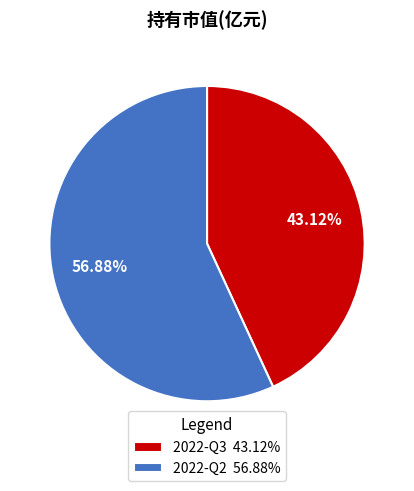

Approximately how many times larger is the value at 2022-Q2 compared to 2022-Q3?

1.3